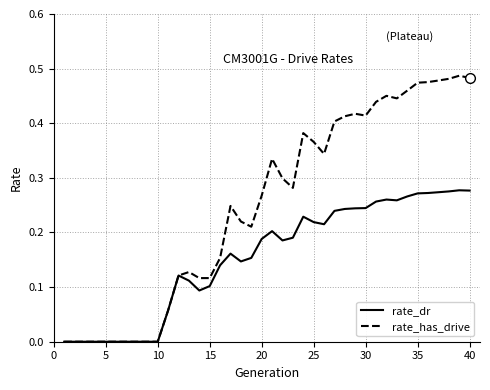

How many distinct data groups are displayed?

2